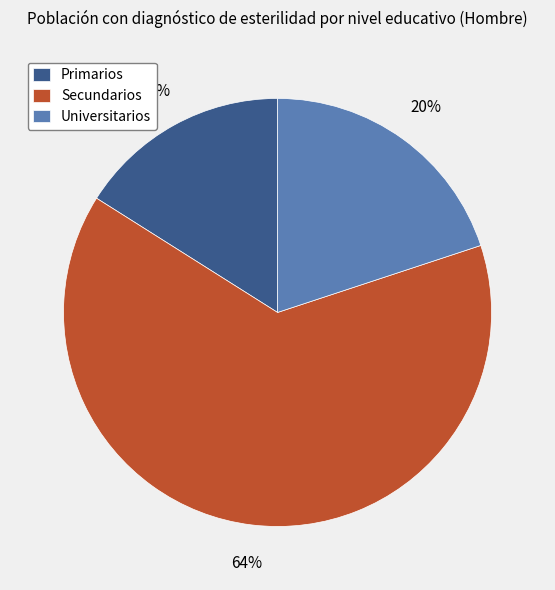

Does any single category account for the majority?

Yes